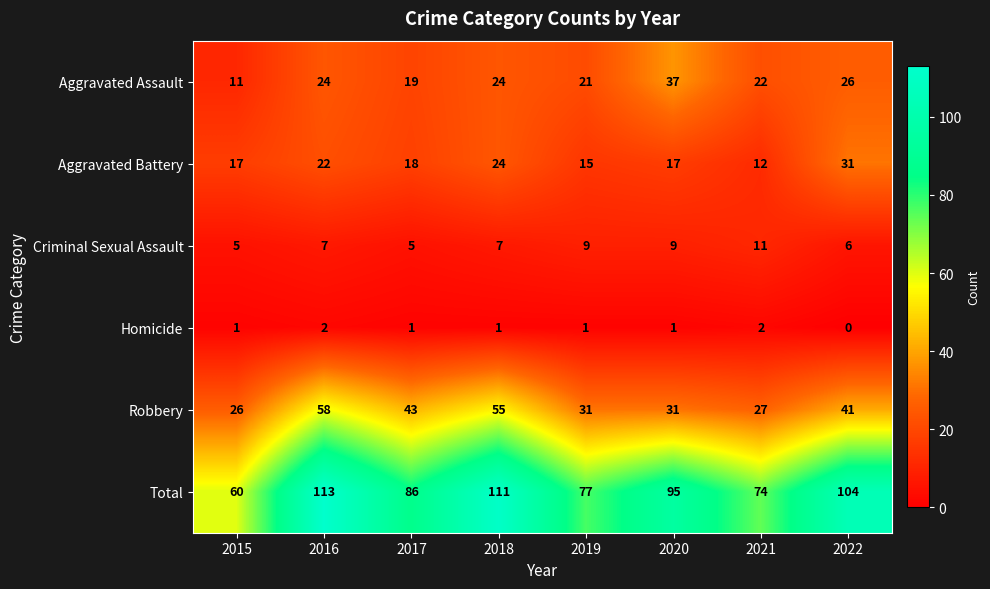

Which series changed the most between 2015 and 2018?

Total